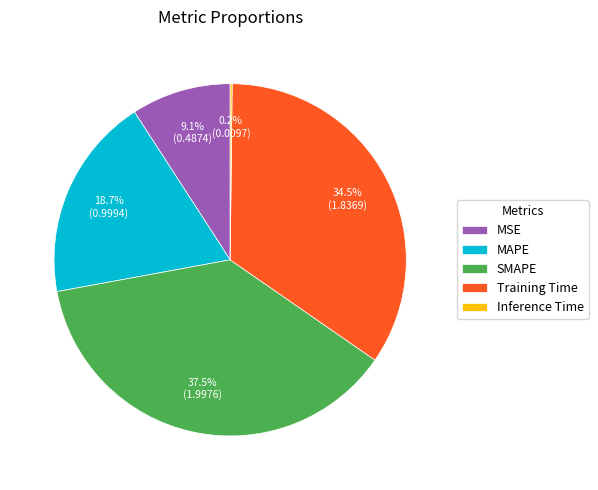

What is the ratio of the value at SMAPE to the value at Training Time?

1.1